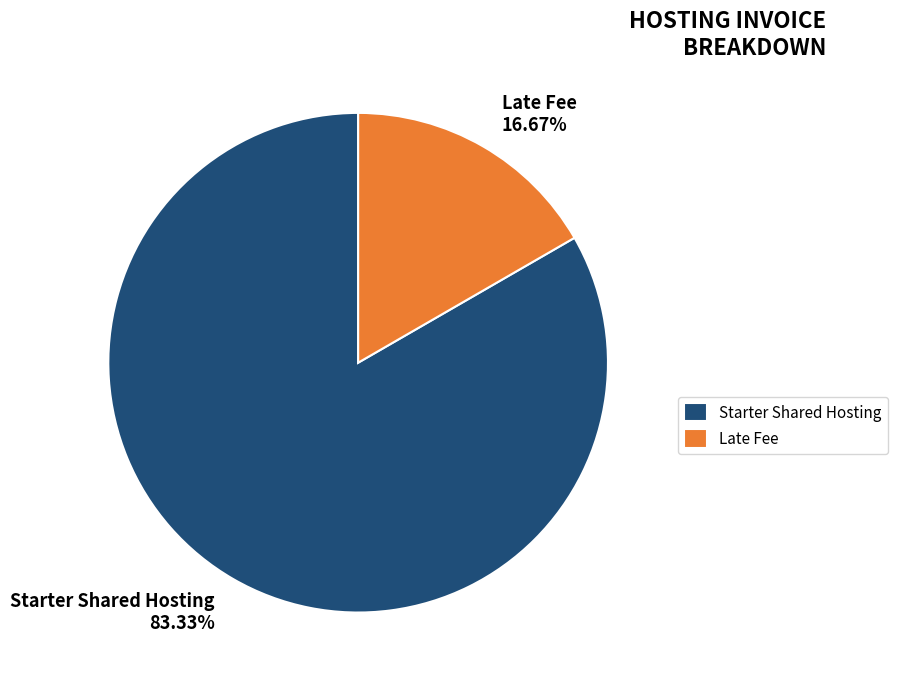

Does Late Fee represent more than half of the total?

No